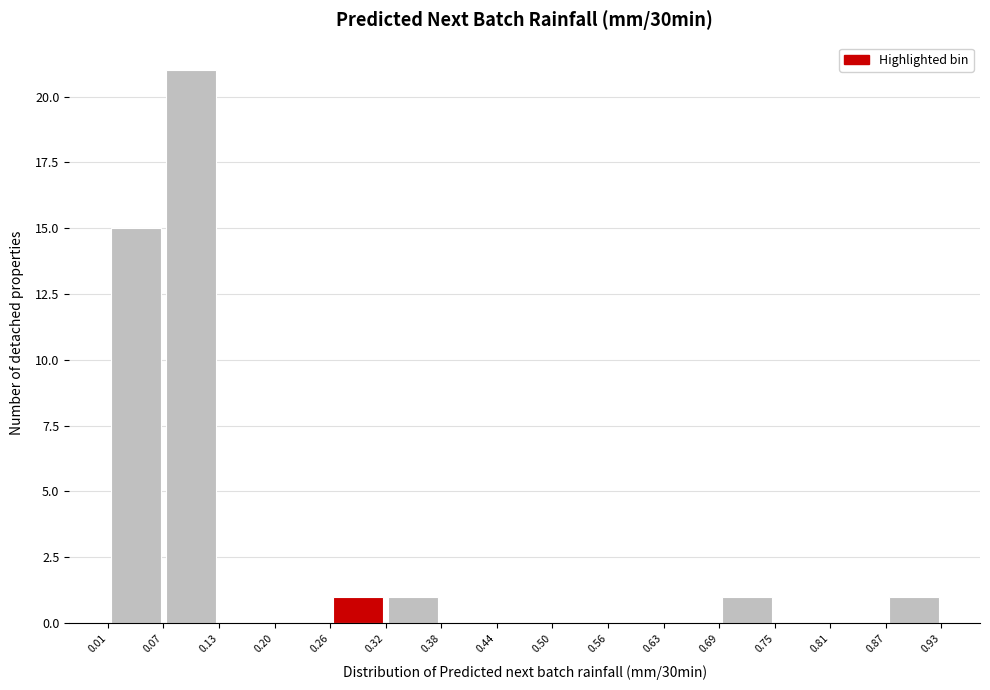

Reading left to right, list every bar in this chart as the range it spans on the x-axis followed by its height. The values are not printed on the chart, so give them approximately, as read against the axis.

0.01 to 0.07: 15
0.07 to 0.13: 21
0.13 to 0.20: 0
0.20 to 0.26: 0
0.26 to 0.32: 1
0.32 to 0.38: 1
0.38 to 0.44: 0
0.44 to 0.50: 0
0.50 to 0.56: 0
0.56 to 0.63: 0
0.63 to 0.69: 0
0.69 to 0.75: 1
0.75 to 0.81: 0
0.81 to 0.87: 0
0.87 to 0.93: 1